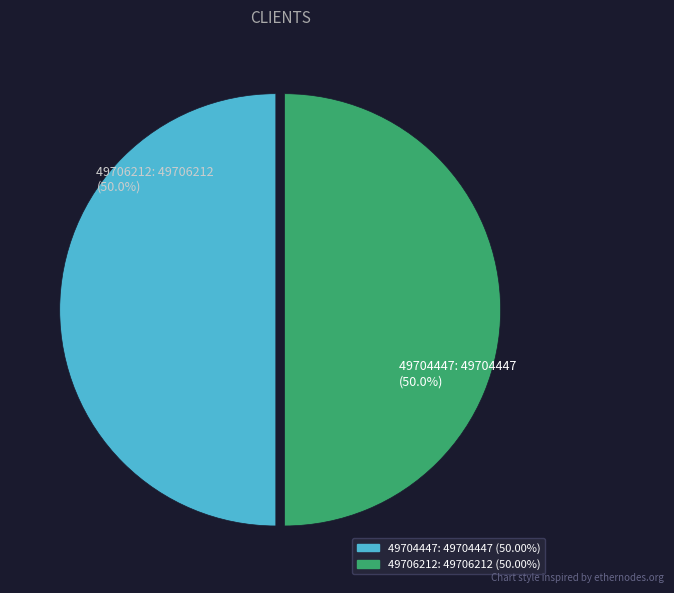

Is the sum of 49706212 and 49704447 greater than half?

Yes